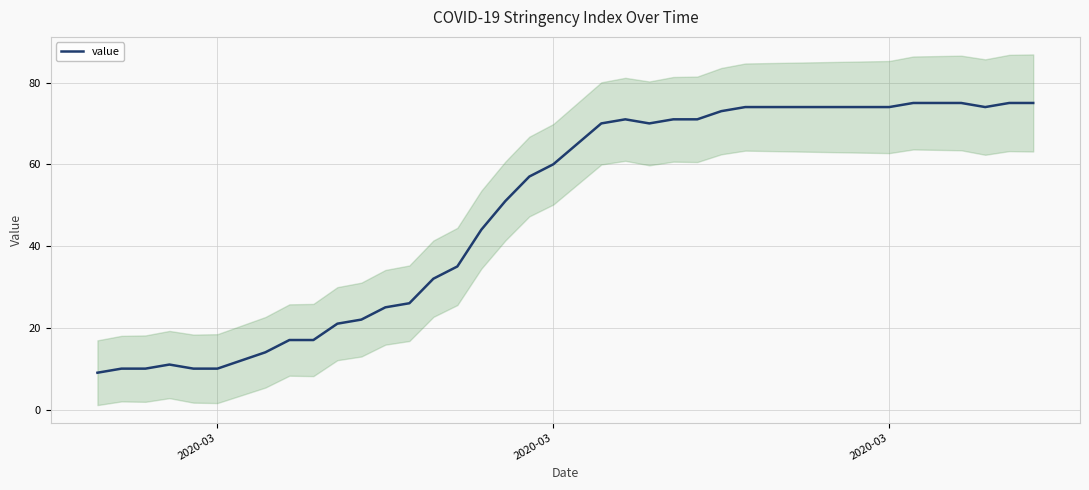

Reading left to right, extract all data points from this chart.

9	10	10	11	10	10	12	14	17	17	21	22	25	26	32	35	44	51	57	60	65	70	71	70	71	71	73	74	74	74	74	74	74	74	75	75	75	74	75	75